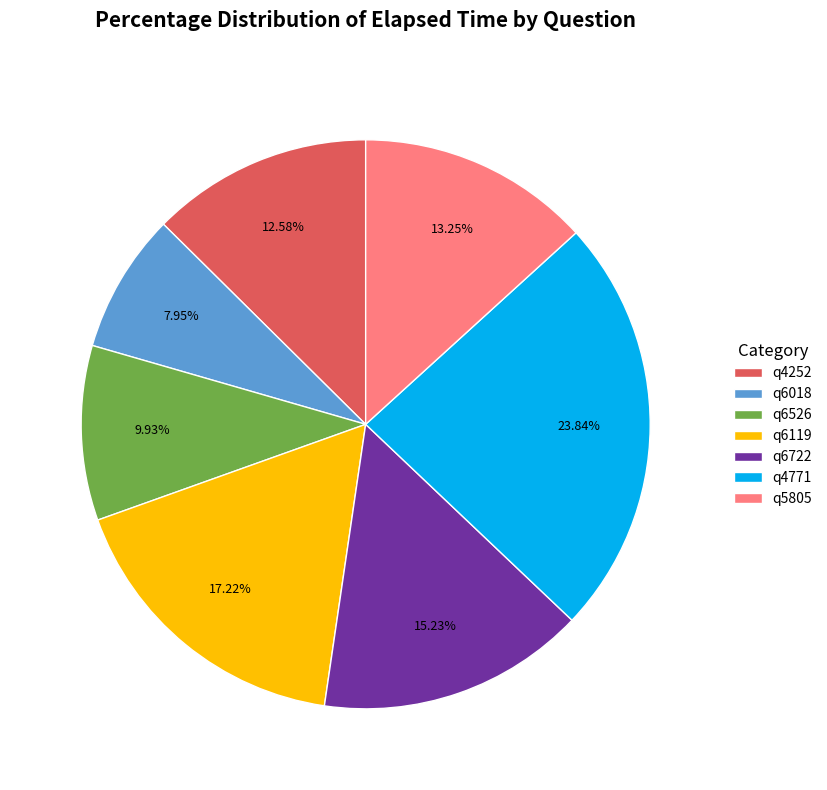

How many slices are in this pie chart?

7